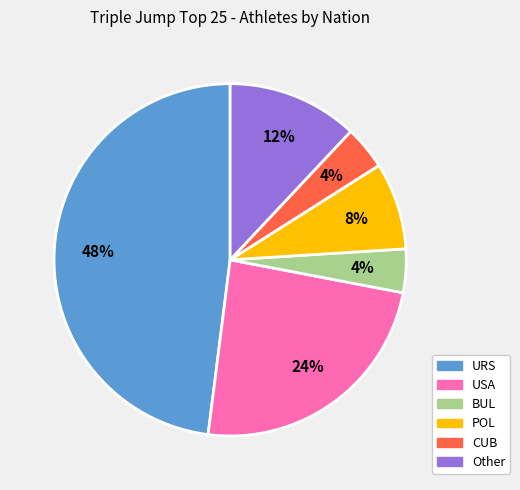

To the nearest percent, what percentage of the pie is POL?

8%